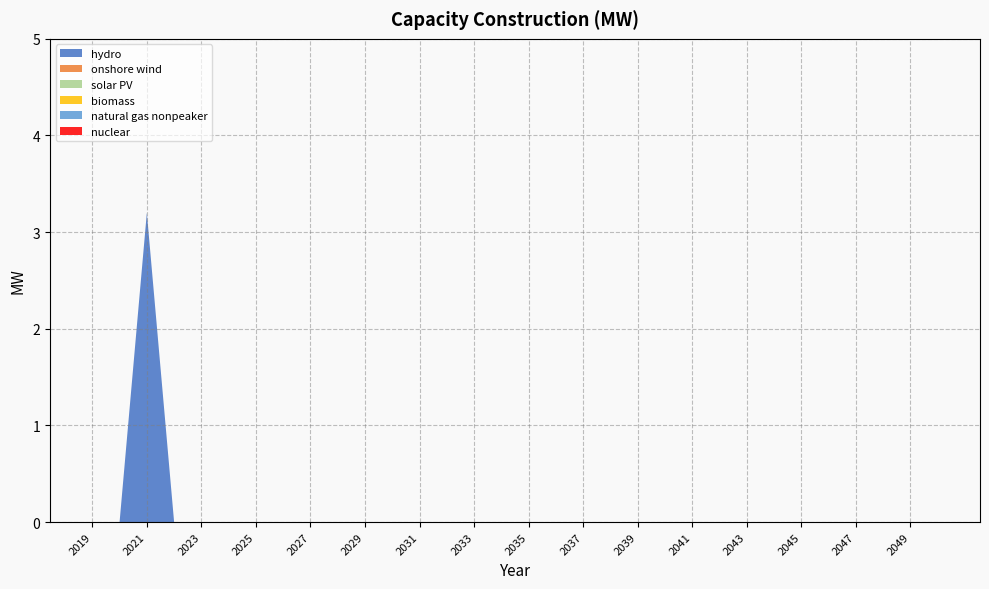

Reading left to right, list all the values displayed in this chart.

hydro: 2019=0.0	2020=0.0	2021=3.2	2022=0.0	2023=0.0	2024=0.0	2025=0.0	2026=0.0	2027=0.0	2028=0.0	2029=0.0	2030=0.0	2031=0.0	2032=0.0	2033=0.0	2034=0.0	2035=0.0	2036=0.0	2037=0.0	2038=0.0	2039=0.0	2040=0.0	2041=0.0	2042=0.0	2043=0.0	2044=0.0	2045=0.0	2046=0.0	2047=0.0	2048=0.0	2049=0.0	2050=0.0
onshore wind: 2019=0.0	2020=0.0	2021=0.0	2022=0.0	2023=0.0	2024=0.0	2025=0.0	2026=0.0	2027=0.0	2028=0.0	2029=0.0	2030=0.0	2031=0.0	2032=0.0	2033=0.0	2034=0.0	2035=0.0	2036=0.0	2037=0.0	2038=0.0	2039=0.0	2040=0.0	2041=0.0	2042=0.0	2043=0.0	2044=0.0	2045=0.0	2046=0.0	2047=0.0	2048=0.0	2049=0.0	2050=0.0
solar PV: 2019=0.0	2020=0.0	2021=0.0	2022=0.0	2023=0.0	2024=0.0	2025=0.0	2026=0.0	2027=0.0	2028=0.0	2029=0.0	2030=0.0	2031=0.0	2032=0.0	2033=0.0	2034=0.0	2035=0.0	2036=0.0	2037=0.0	2038=0.0	2039=0.0	2040=0.0	2041=0.0	2042=0.0	2043=0.0	2044=0.0	2045=0.0	2046=0.0	2047=0.0	2048=0.0	2049=0.0	2050=0.0
biomass: 2019=0.0	2020=0.0	2021=0.0	2022=0.0	2023=0.0	2024=0.0	2025=0.0	2026=0.0	2027=0.0	2028=0.0	2029=0.0	2030=0.0	2031=0.0	2032=0.0	2033=0.0	2034=0.0	2035=0.0	2036=0.0	2037=0.0	2038=0.0	2039=0.0	2040=0.0	2041=0.0	2042=0.0	2043=0.0	2044=0.0	2045=0.0	2046=0.0	2047=0.0	2048=0.0	2049=0.0	2050=0.0
natural gas nonpeaker: 2019=0.0	2020=0.0	2021=0.0	2022=0.0	2023=0.0	2024=0.0	2025=0.0	2026=0.0	2027=0.0	2028=0.0	2029=0.0	2030=0.0	2031=0.0	2032=0.0	2033=0.0	2034=0.0	2035=0.0	2036=0.0	2037=0.0	2038=0.0	2039=0.0	2040=0.0	2041=0.0	2042=0.0	2043=0.0	2044=0.0	2045=0.0	2046=0.0	2047=0.0	2048=0.0	2049=0.0	2050=0.0
nuclear: 2019=0.0	2020=0.0	2021=0.0	2022=0.0	2023=0.0	2024=0.0	2025=0.0	2026=0.0	2027=0.0	2028=0.0	2029=0.0	2030=0.0	2031=0.0	2032=0.0	2033=0.0	2034=0.0	2035=0.0	2036=0.0	2037=0.0	2038=0.0	2039=0.0	2040=0.0	2041=0.0	2042=0.0	2043=0.0	2044=0.0	2045=0.0	2046=0.0	2047=0.0	2048=0.0	2049=0.0	2050=0.0